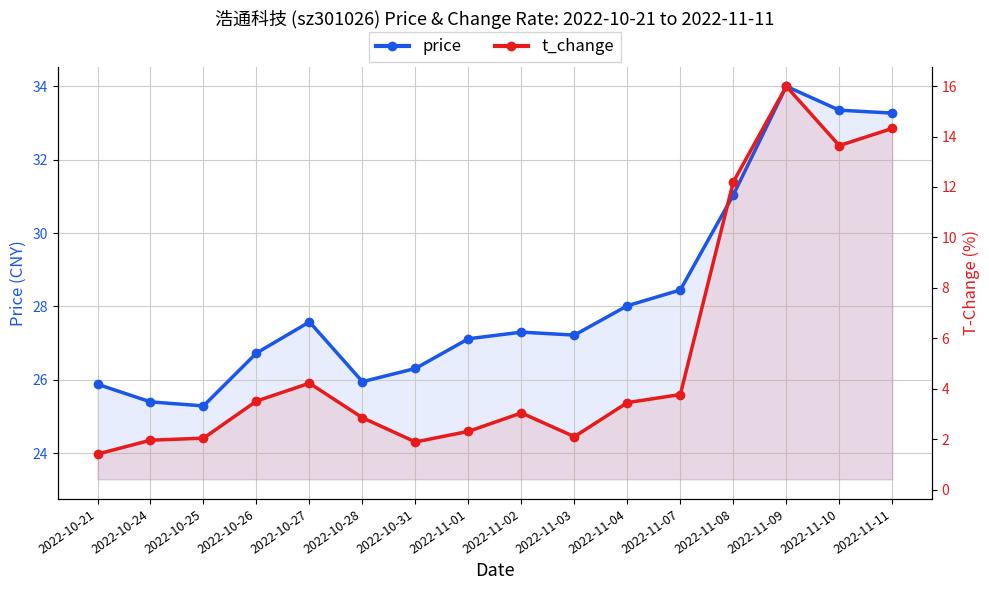

What is the minimum value for t_change?

1.4